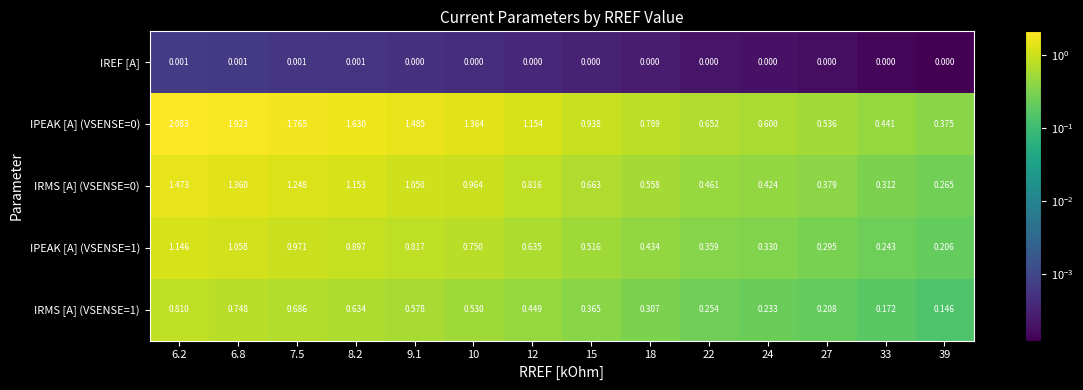

Is the value of IPEAK [A] (VSENSE=1) at 27 greater than the value of IPEAK [A] (VSENSE=0) at 15?

No